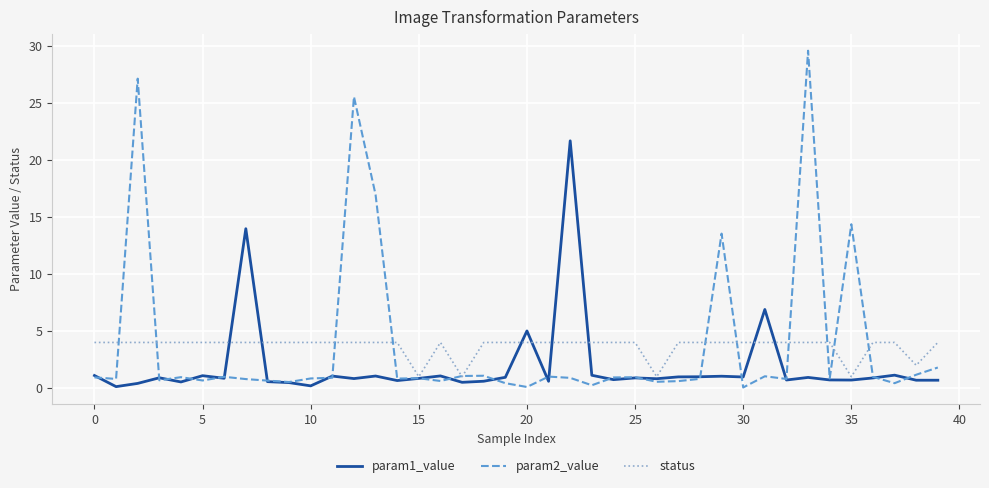

Rank the series by their maximum value, from highest to lowest.

param2_value, param1_value, status